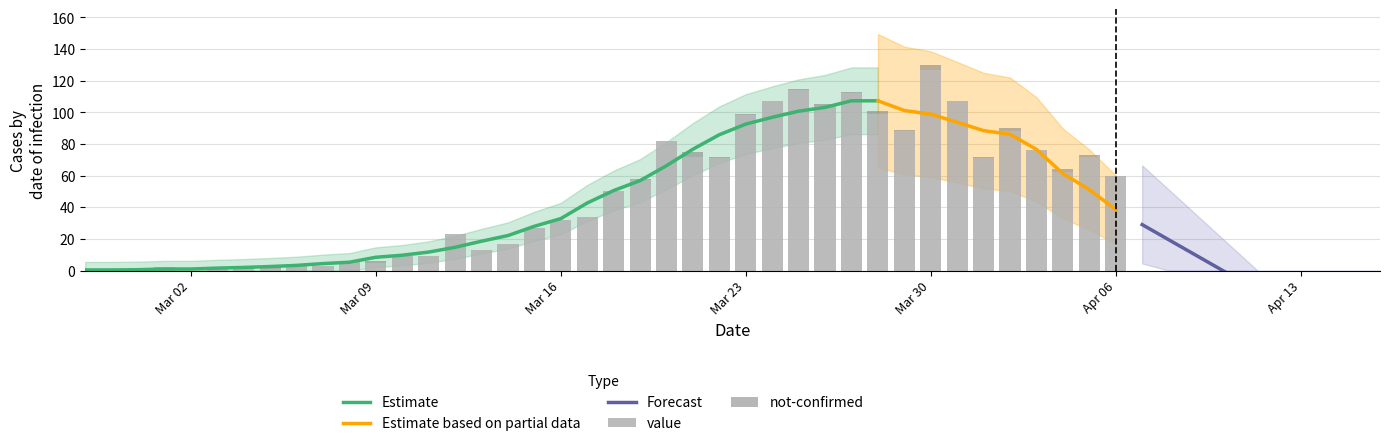

Does the chart contain stacked bars?

No